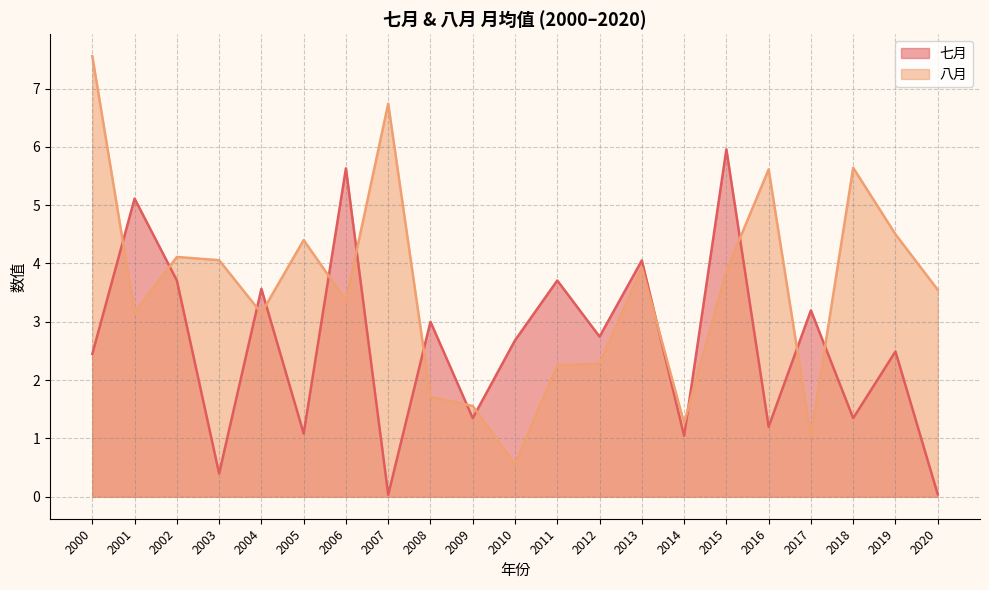

How many data points in 七月 are less than 2?

8